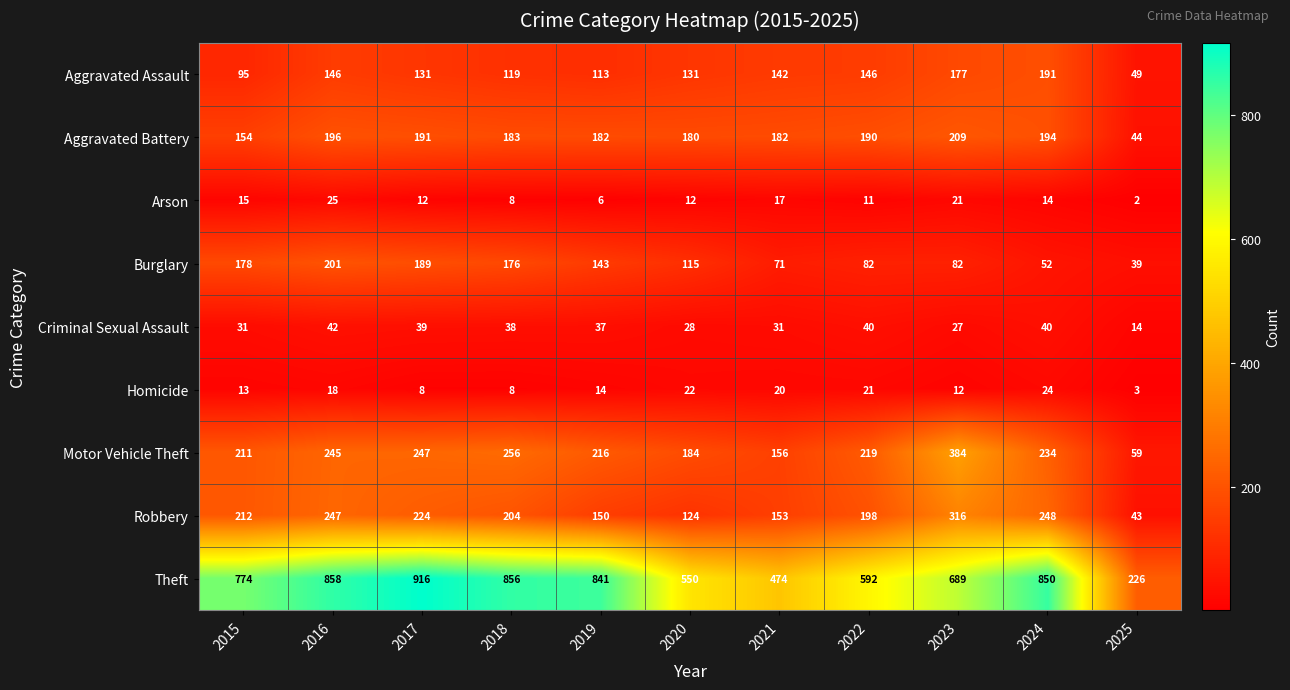

List the series in order of their peak value, lowest first.

Homicide, Arson, Criminal Sexual Assault, Aggravated Assault, Burglary, Aggravated Battery, Robbery, Motor Vehicle Theft, Theft